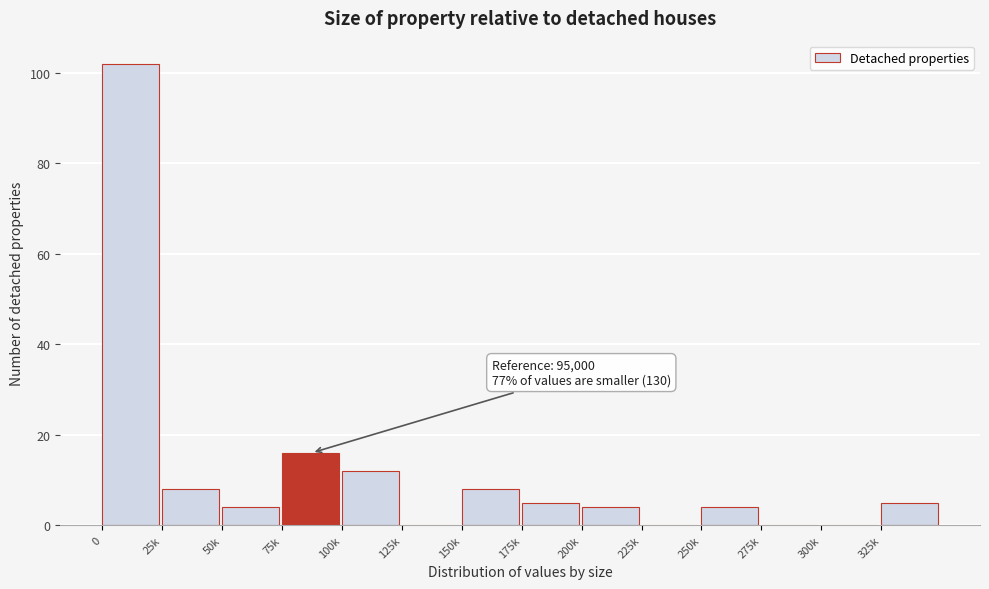

Reading left to right, transcribe all the data shown in this chart.

0=102	25k=8	50k=4	75k=16	100k=12	125k=0	150k=8	175k=5	200k=4	225k=0	250k=4	275k=0	300k=0	325k=5